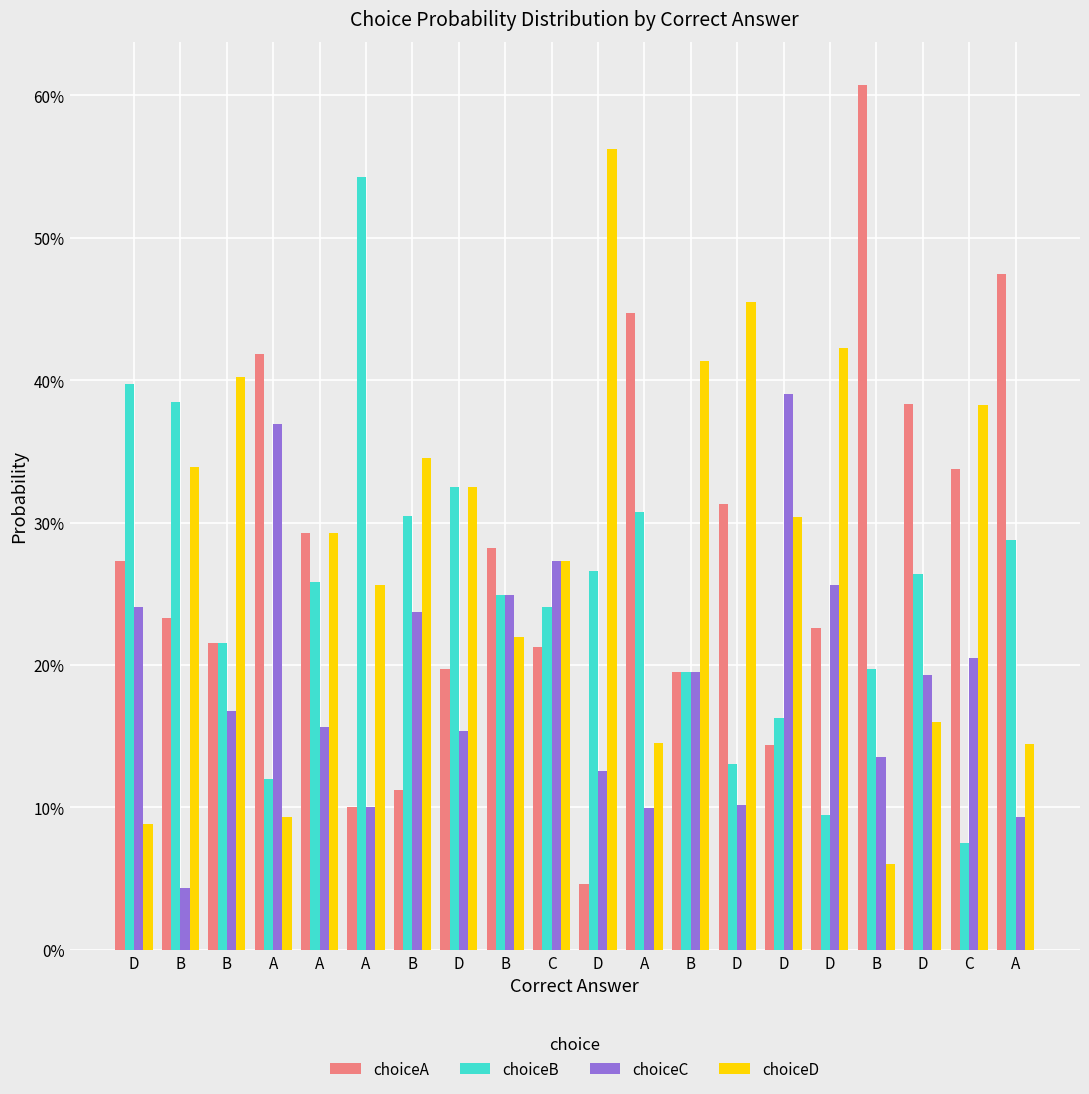

What is the spread (max minus min) of values at B?

0.3